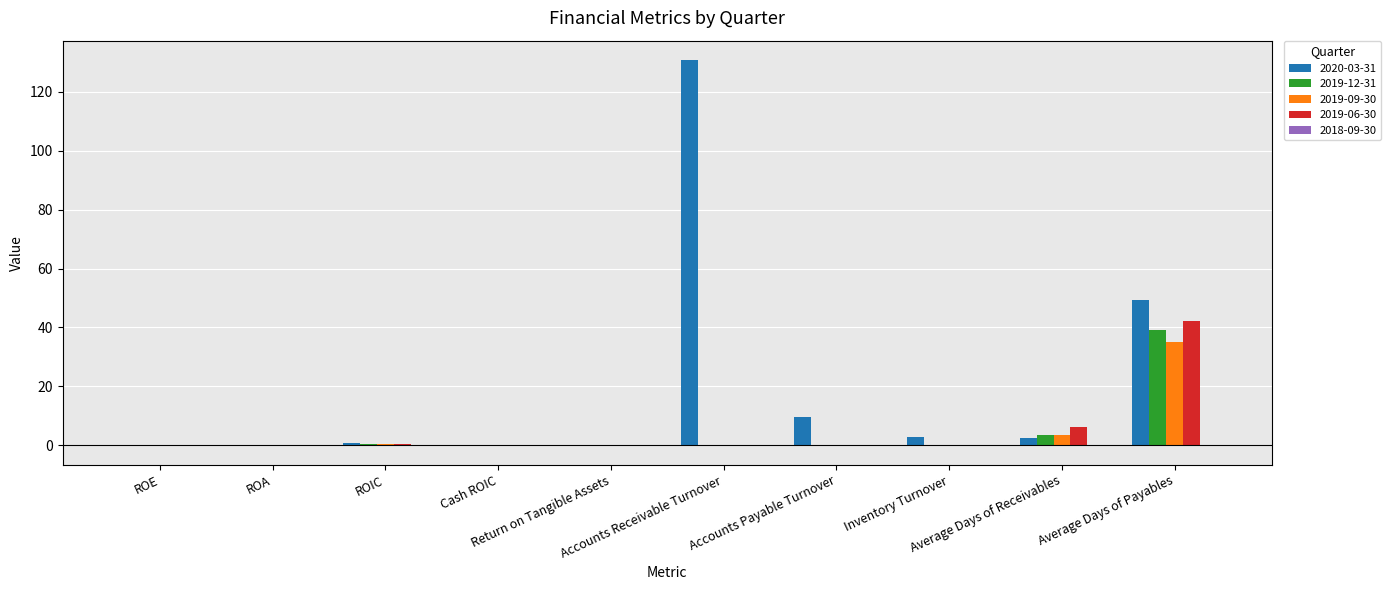

Count the number of data series in this chart.

4